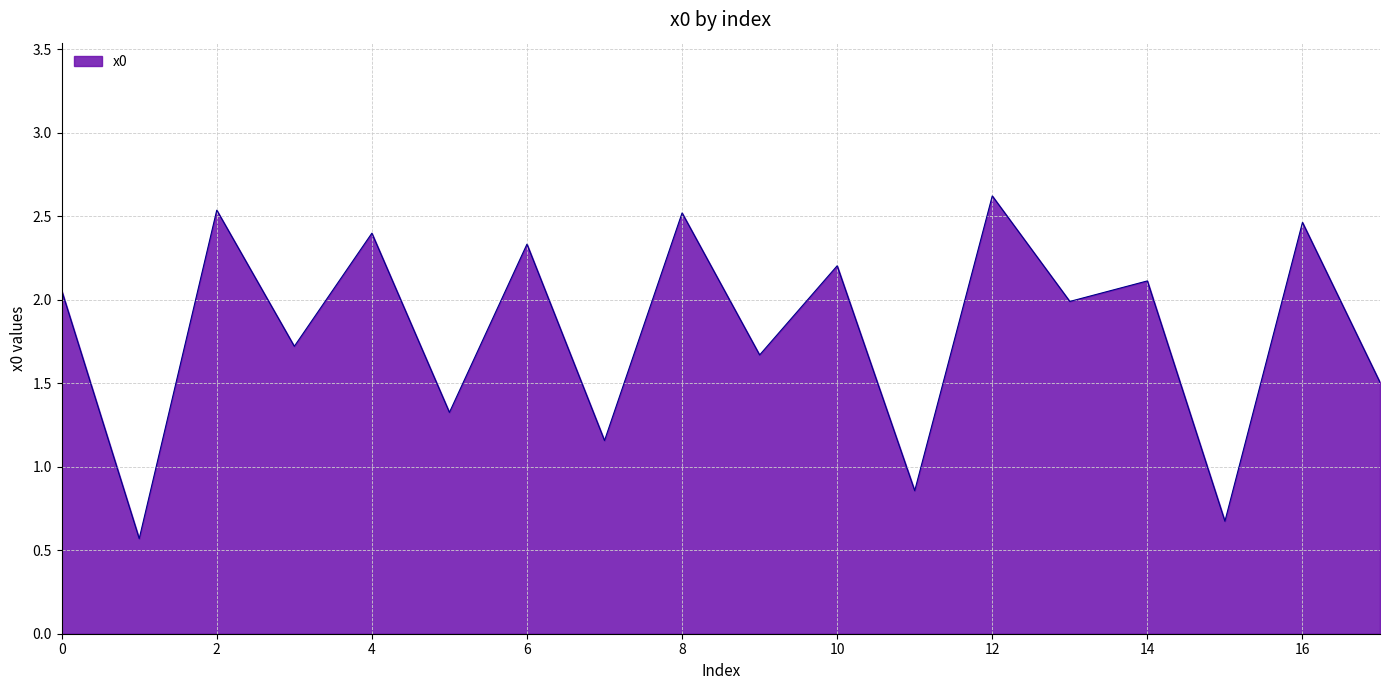

How many interior local valleys (lower than both neighbors) does the data have?

8